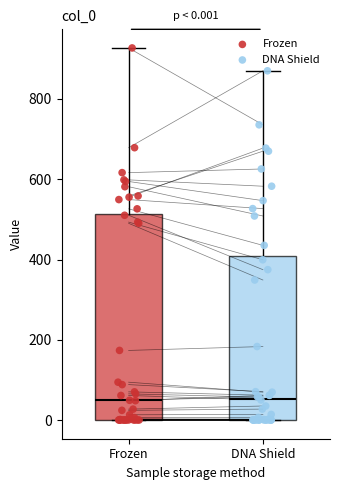

Comparing the boxes themselves (not the whiskers), which one is the tallest?

Frozen